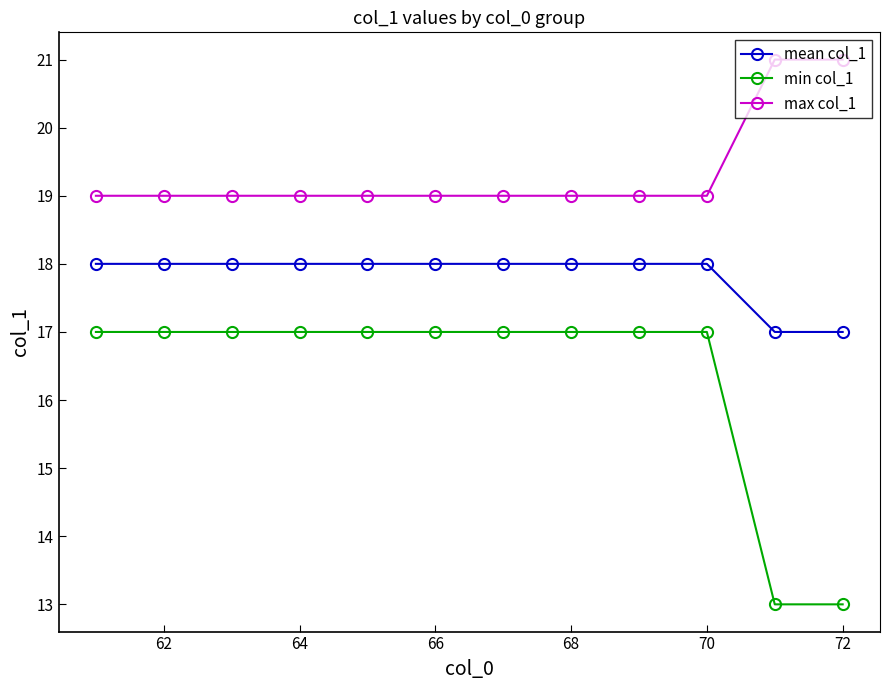

What is the highest value of the min col_1 series?

17